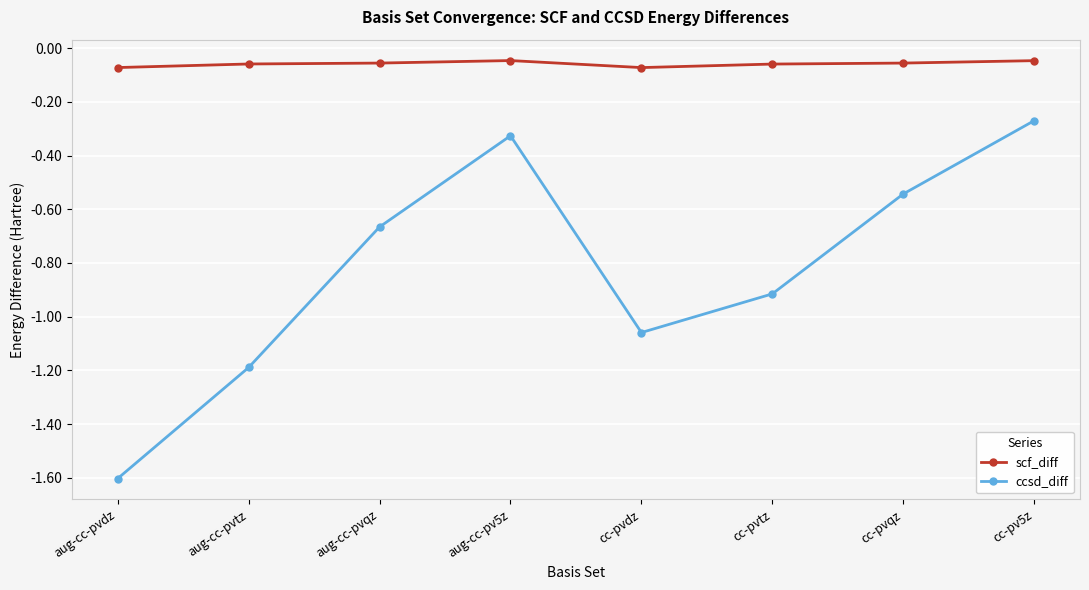

At which category does the chart reach its minimum across all series?

aug-cc-pvdz